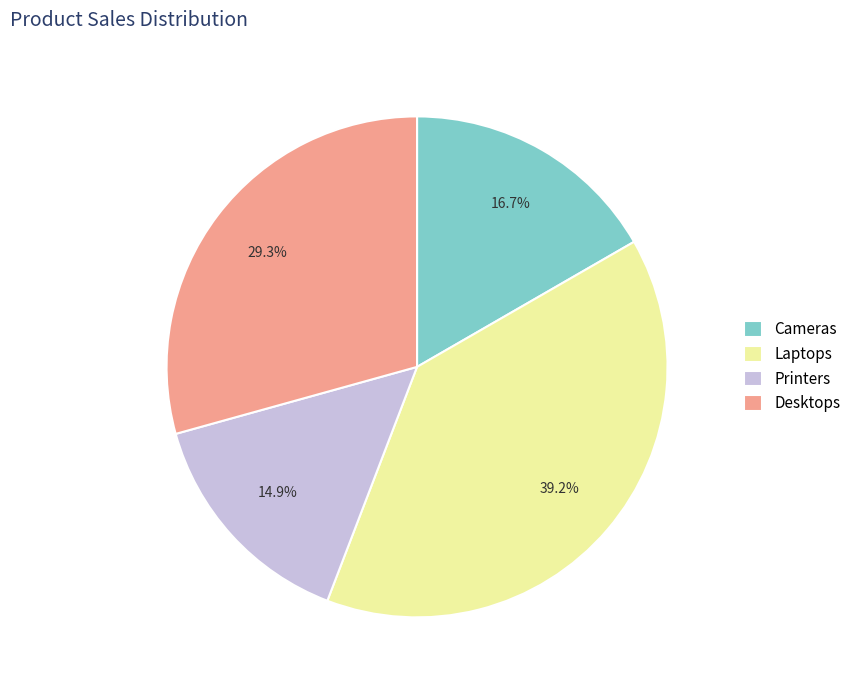

Which category has the smallest portion of the pie?

Printers